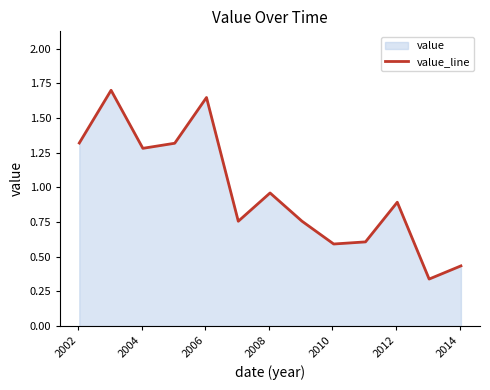

What is the minimum value shown in the chart?

0.3